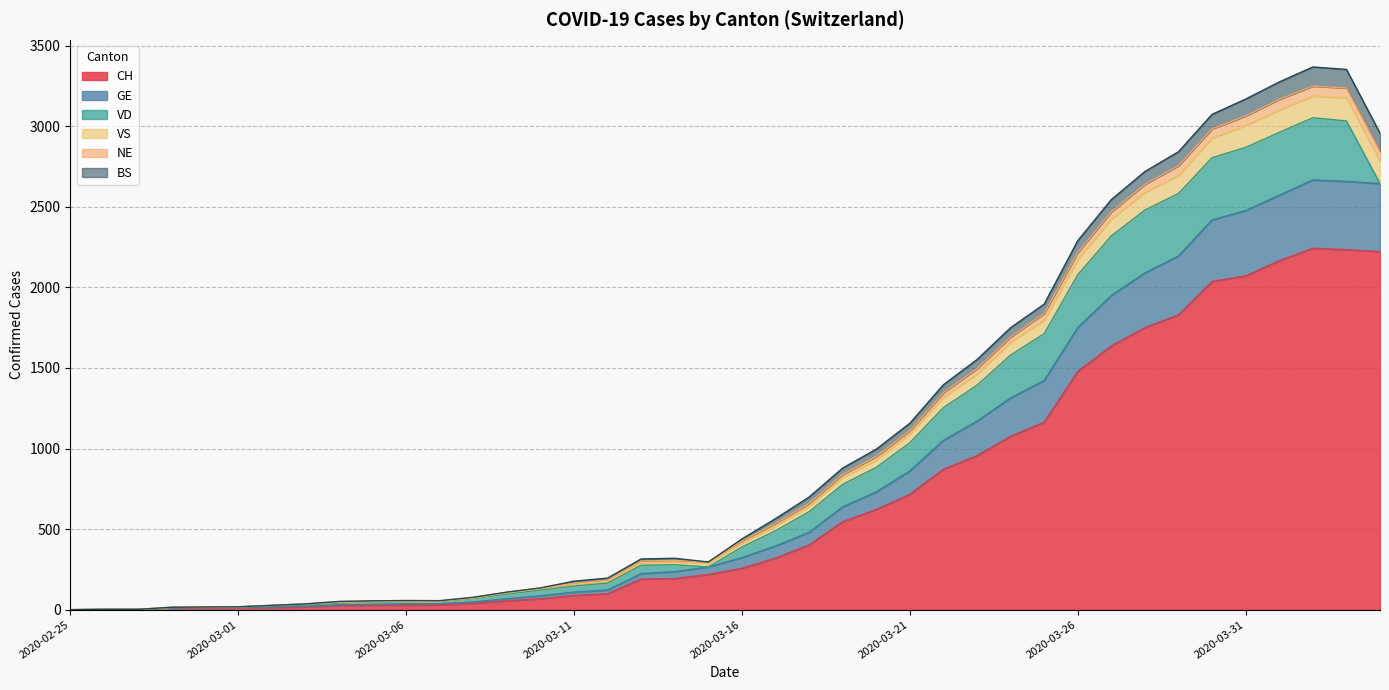

What is the maximum value for CH?

2243